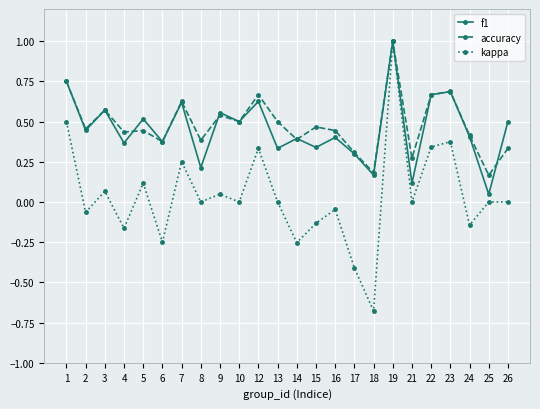

What are all the series names shown in the legend?

f1, accuracy, kappa